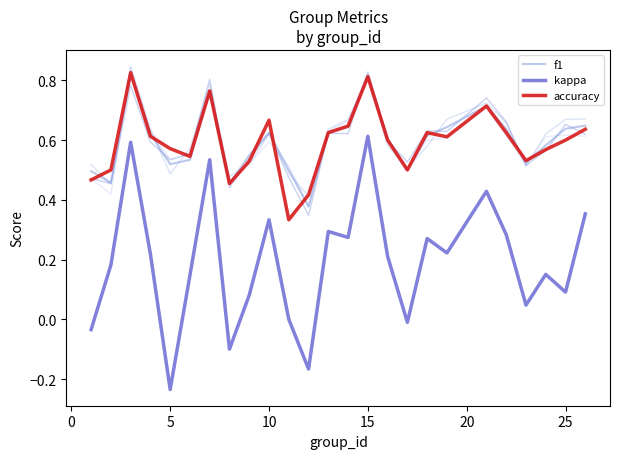

True or false: kappa has a value of 0.9 at 15.

False